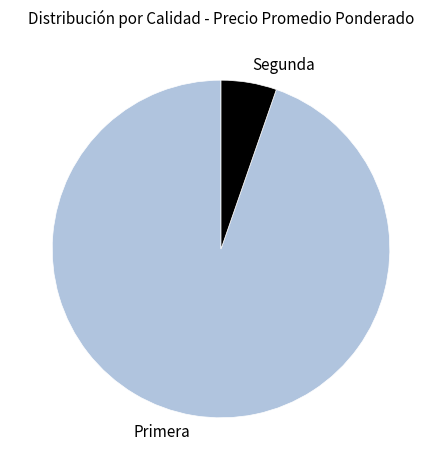

Which has a higher value, Segunda or Primera?

Primera